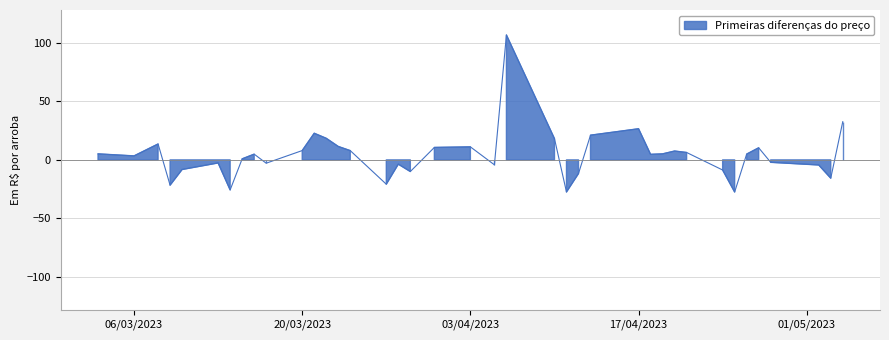

At which category does the chart reach its minimum across all series?

7